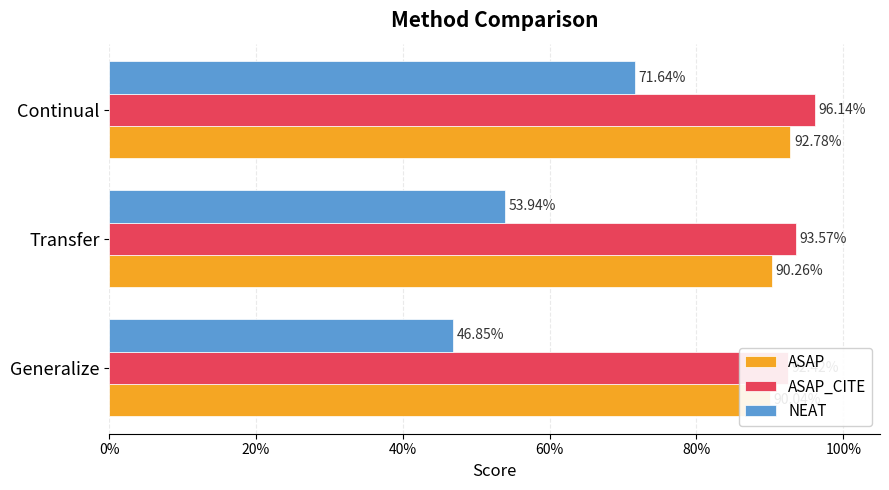

What is the sum of all NEAT values?

1.7